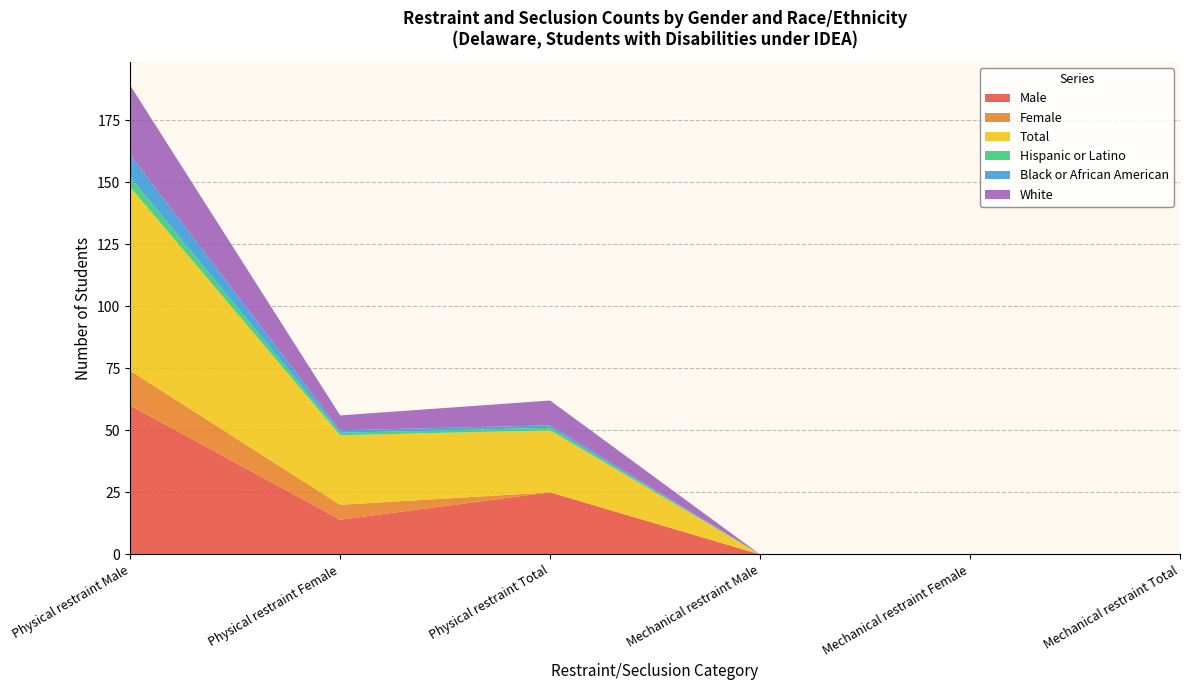

Reading left to right, extract all data points from this chart.

Male: Physical restraint Male=60	Physical restraint Female=14	Physical restraint Total=25	Mechanical restraint Male=0	Mechanical restraint Female=0	Mechanical restraint Total=0
Female: Physical restraint Male=14	Physical restraint Female=6	Physical restraint Total=0	Mechanical restraint Male=0	Mechanical restraint Female=0	Mechanical restraint Total=0
Total: Physical restraint Male=74	Physical restraint Female=28	Physical restraint Total=25	Mechanical restraint Male=0	Mechanical restraint Female=0	Mechanical restraint Total=0
Hispanic or Latino: Physical restraint Male=4	Physical restraint Female=1	Physical restraint Total=1	Mechanical restraint Male=0	Mechanical restraint Female=0	Mechanical restraint Total=0
Black or African American: Physical restraint Male=9	Physical restraint Female=1	Physical restraint Total=1	Mechanical restraint Male=0	Mechanical restraint Female=0	Mechanical restraint Total=0
White: Physical restraint Male=28	Physical restraint Female=6	Physical restraint Total=10	Mechanical restraint Male=0	Mechanical restraint Female=0	Mechanical restraint Total=0